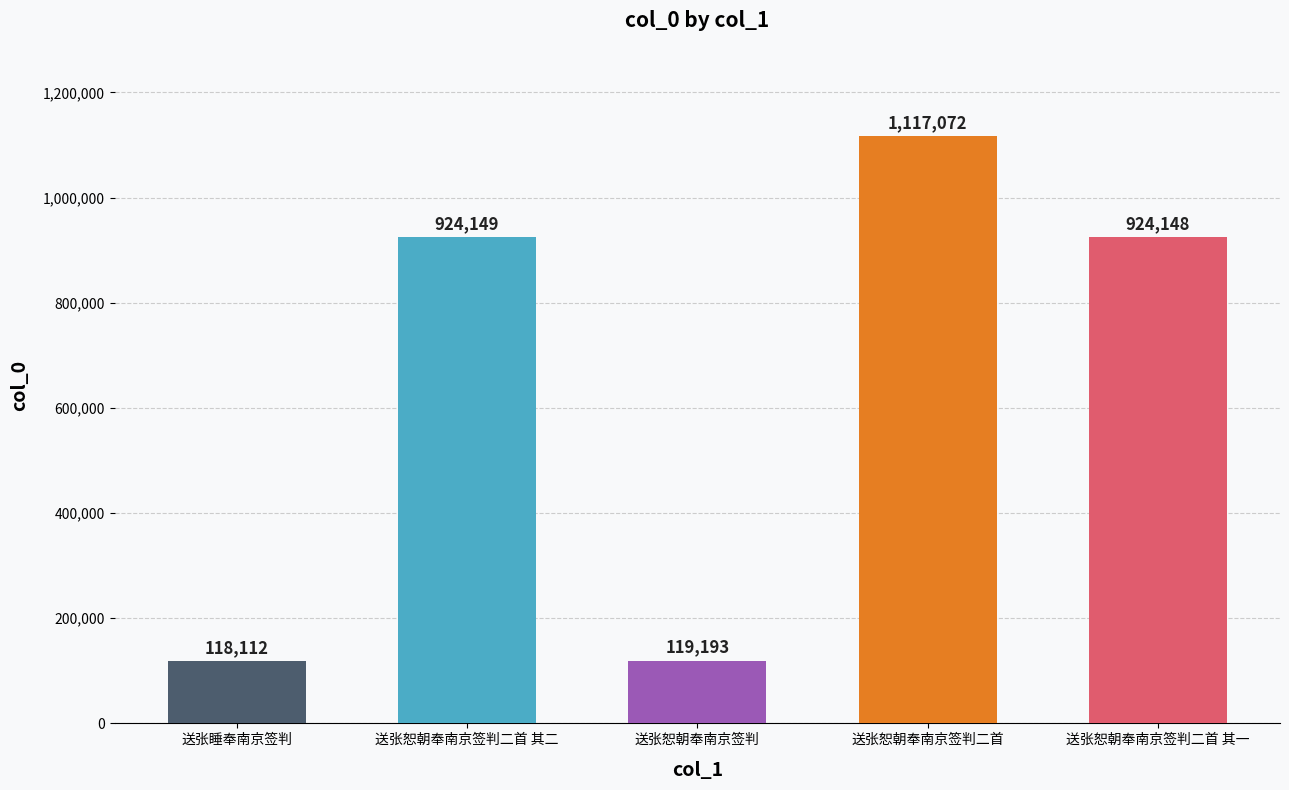

What position from the left is 送张恕朝奉南京签判二首 其二?

2